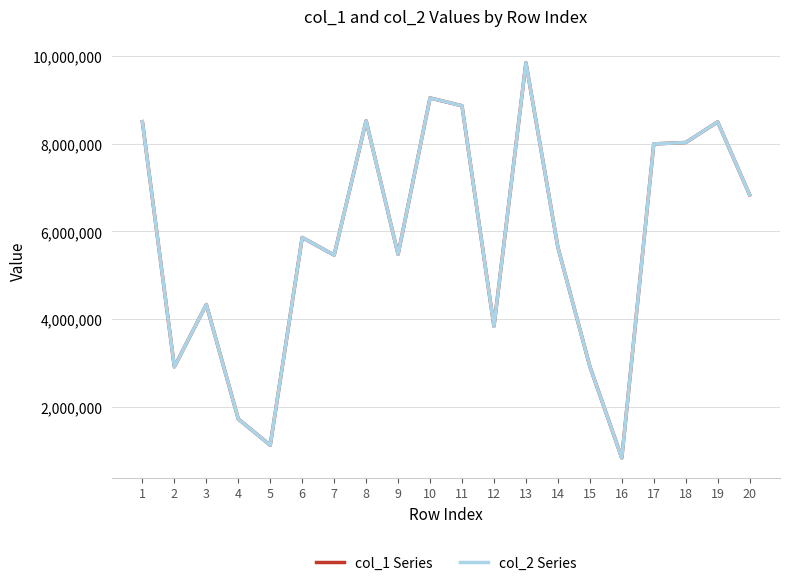

Does the chart display data point markers on the line(s)?

No